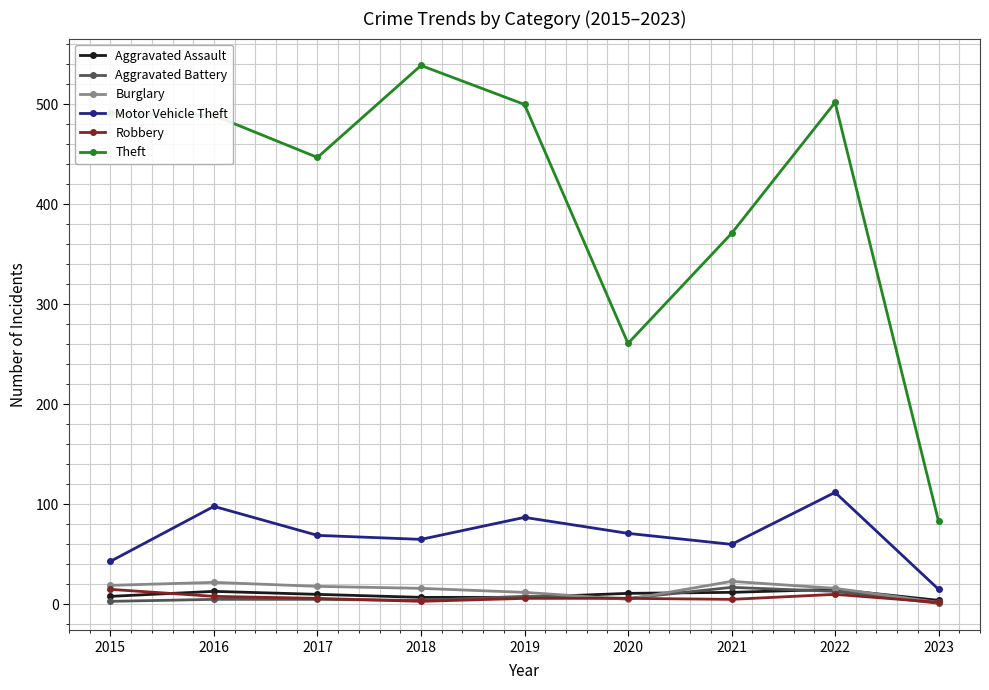

Is it true that Motor Vehicle Theft equals 15 at 2023?

True